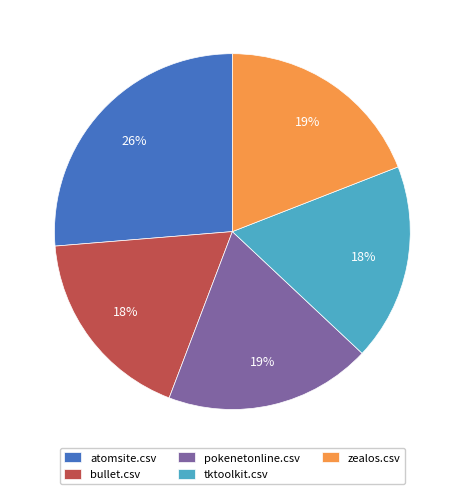

Which category has the biggest portion of the pie?

atomsite.csv